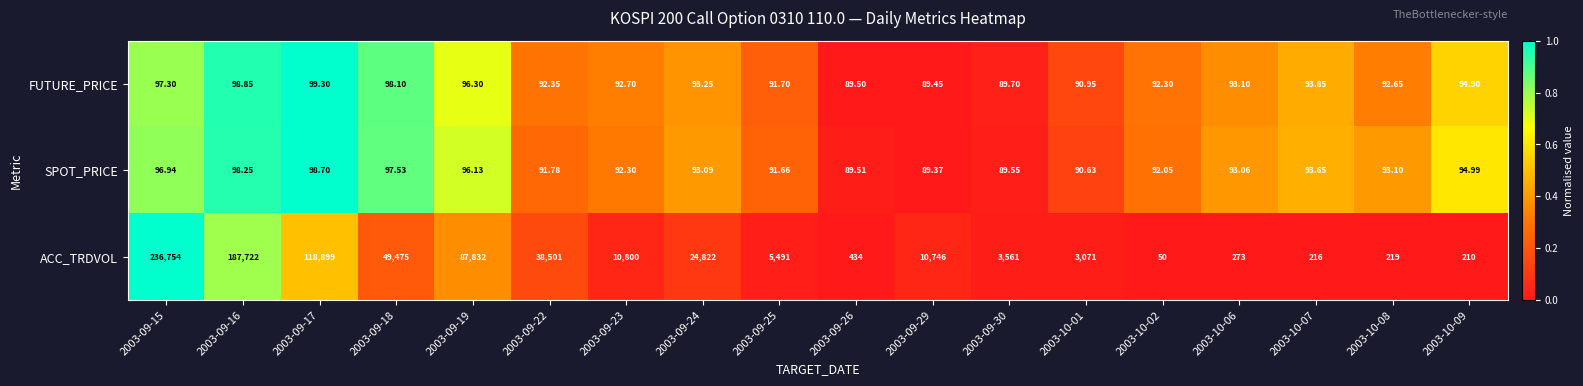

At 2003-09-15, list the series in order from smallest to largest.

SPOT_PRICE, FUTURE_PRICE, ACC_TRDVOL